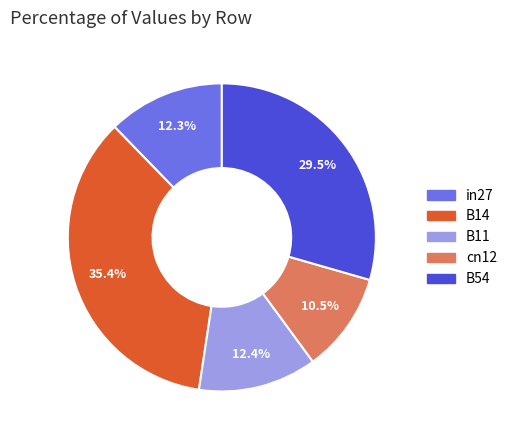

Does B54 represent more than half of the total?

No